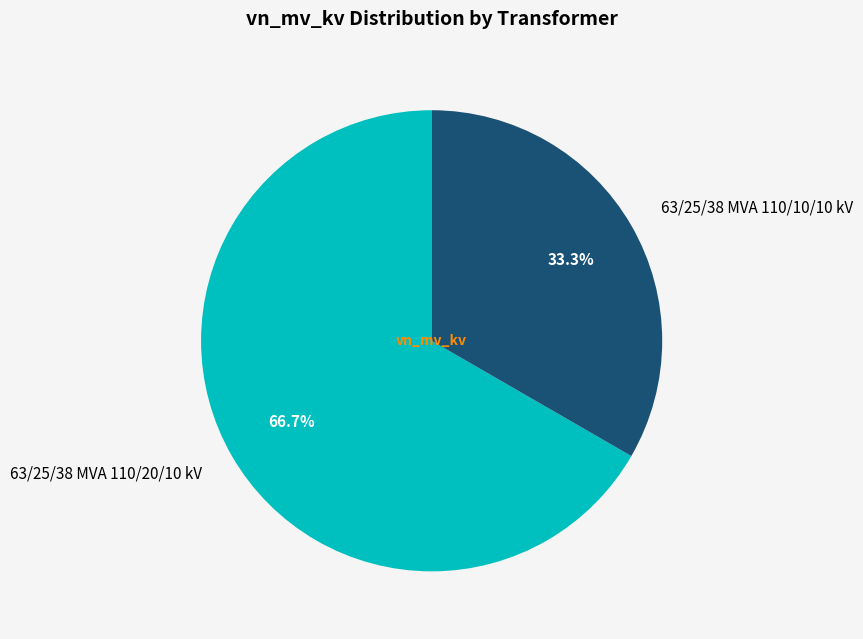

How many slices are in this pie chart?

2